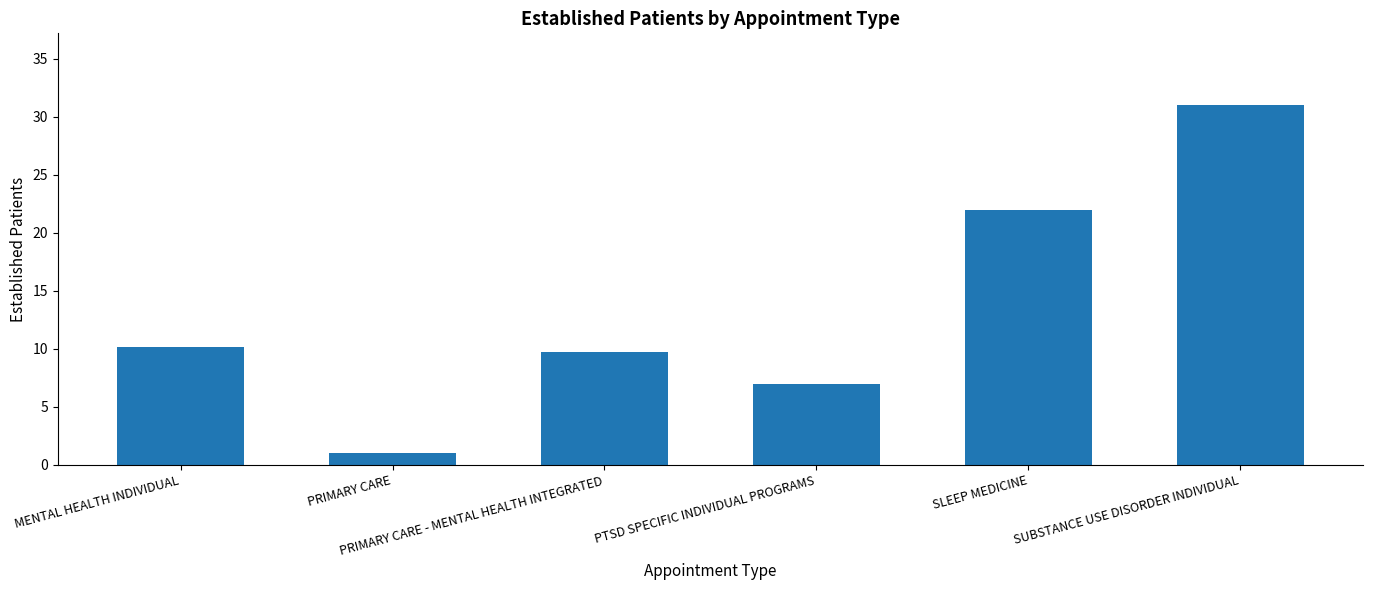

What is the difference between the second highest and second lowest values?

15.0